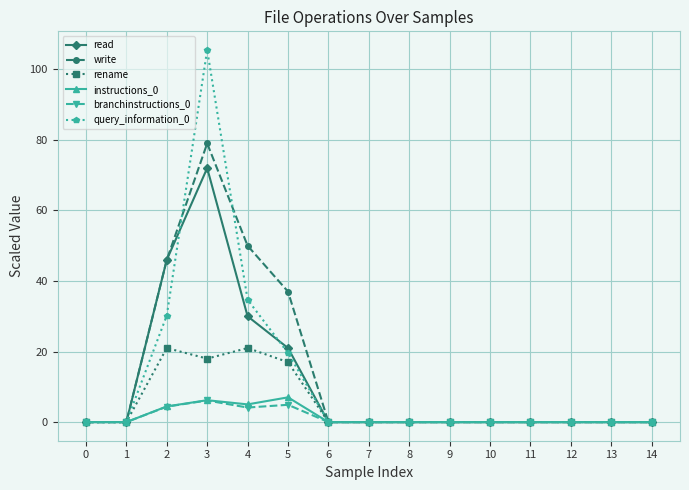

How many lines are shown in the chart?

6